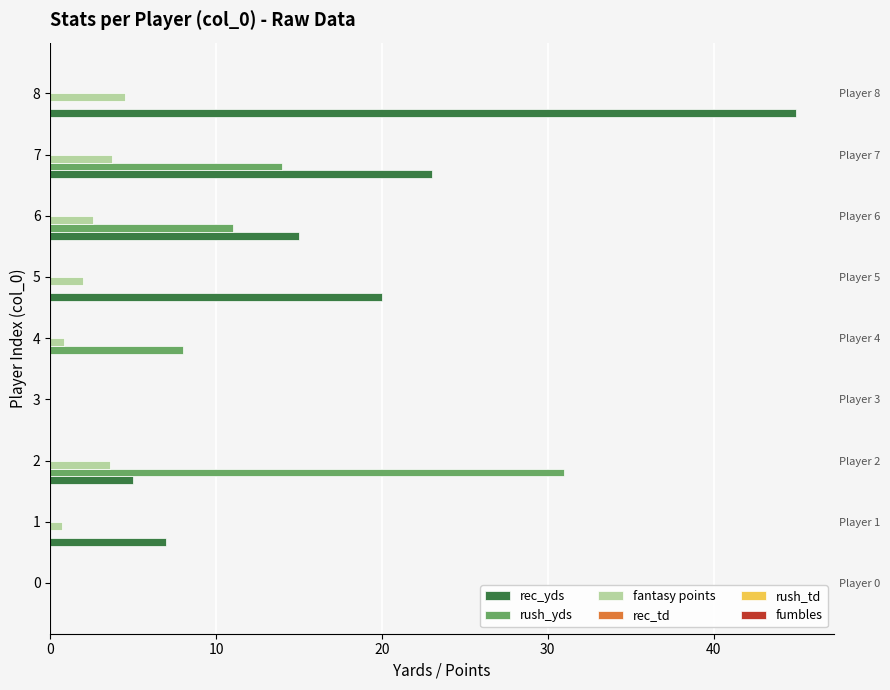

The value of fantasy points at 2 is 3.6. True or false?

True